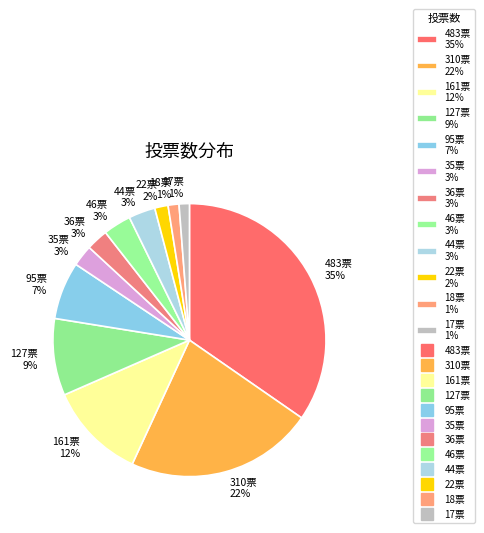

True or false: 95票 7% accounts for 1% of the total.

False